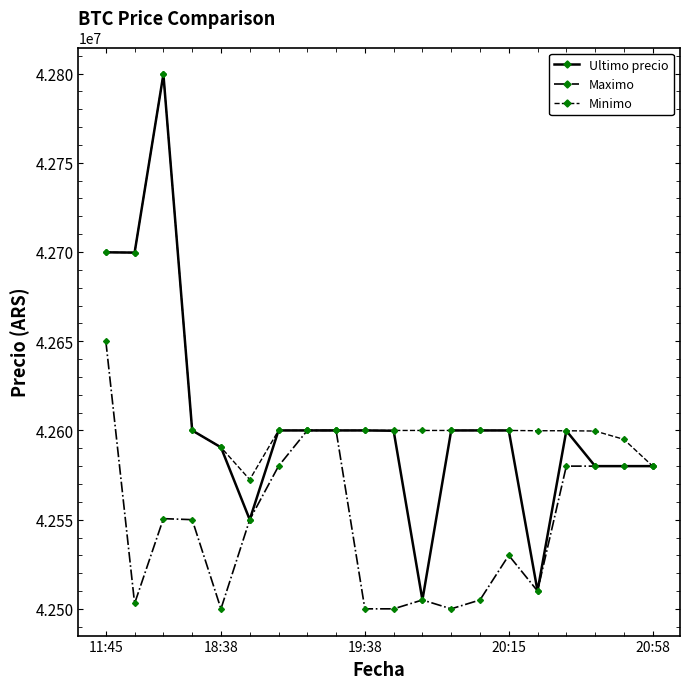

Rank the series by their average value, from lowest to highest.

Maximo, Ultimo precio, Minimo